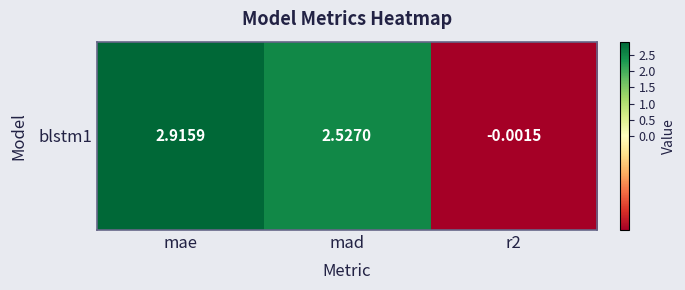

Reading right to left, what are all the values shown in this chart?

r2=-0.0	mad=2.5	mae=2.9